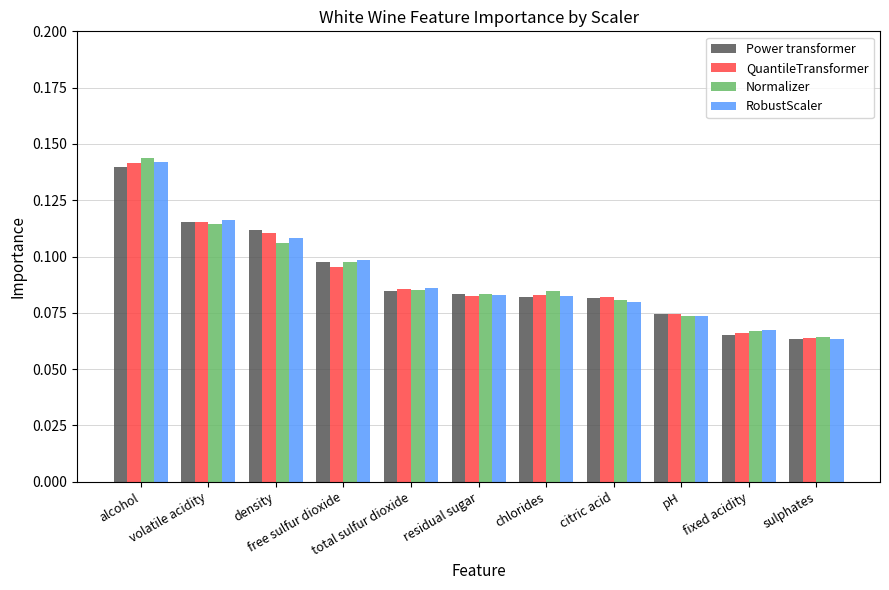

Which series has the widest spread of values?

Normalizer